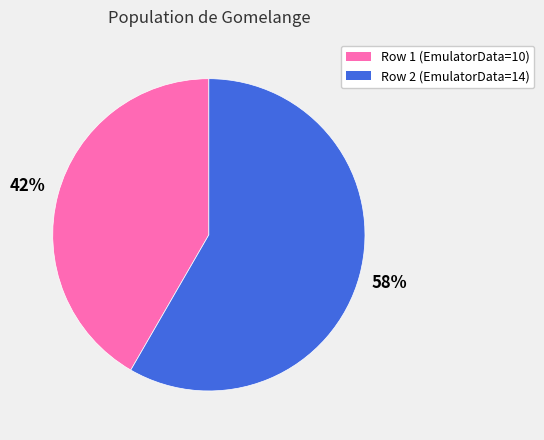

Is there a majority slice in this chart?

Yes